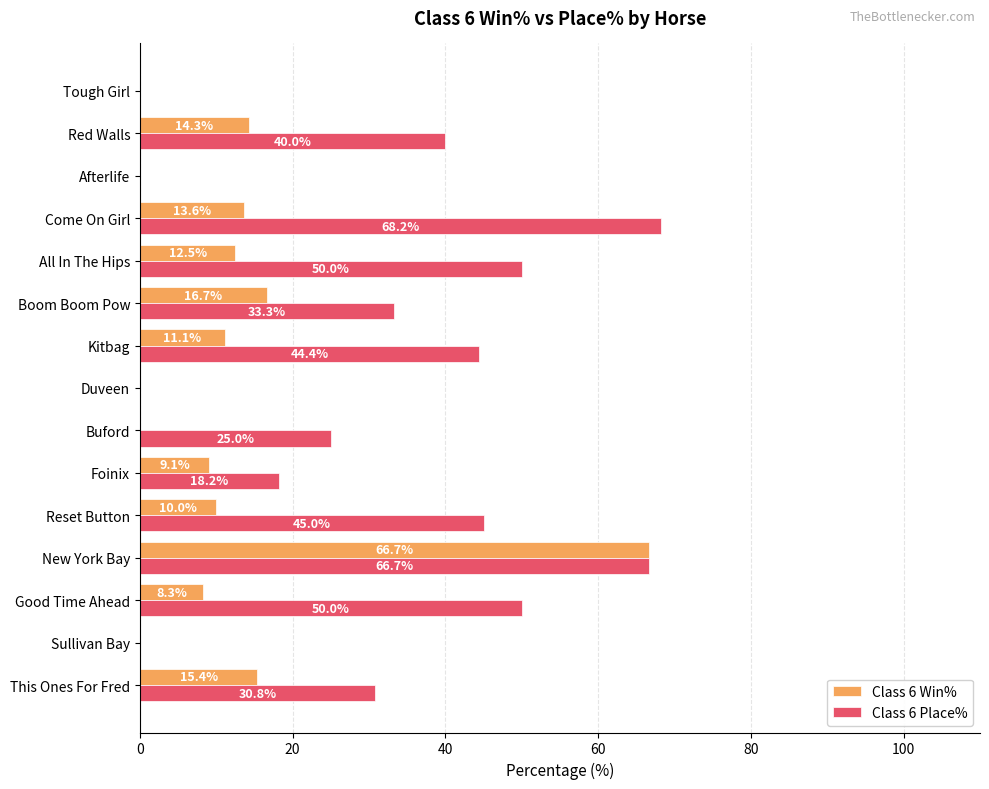

At which category is the sum across all series the highest?

New York Bay